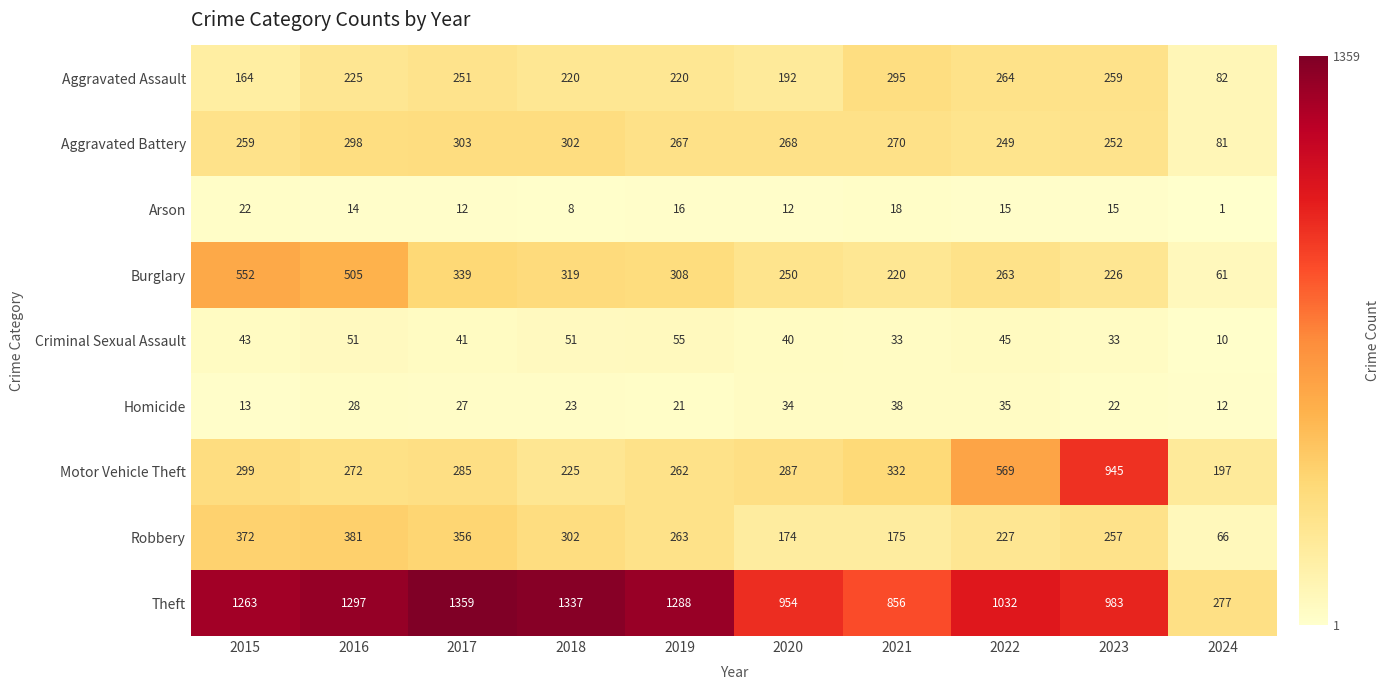

How many categories are shown in the chart?

10